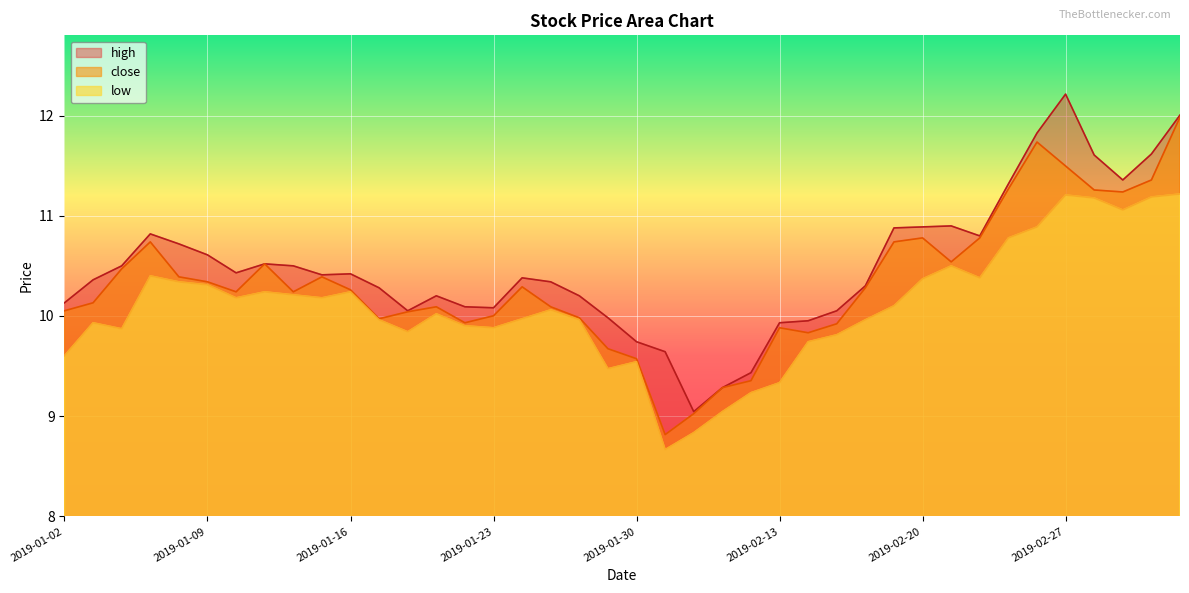

What is the label of the 26th point from the right?

2019-01-22